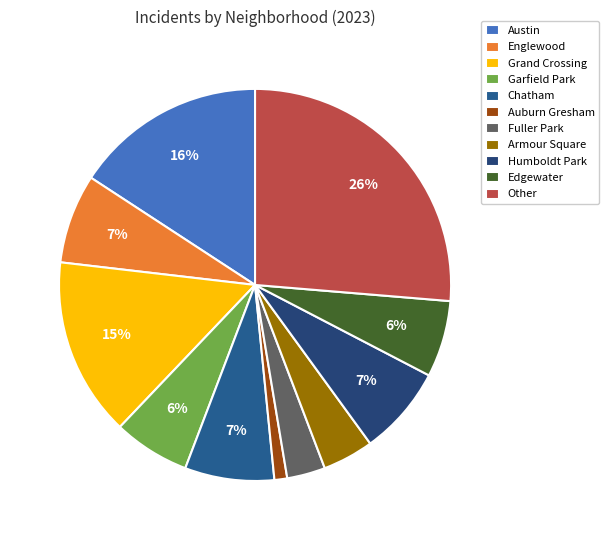

To the nearest percent, what portion does Austin represent?

16%